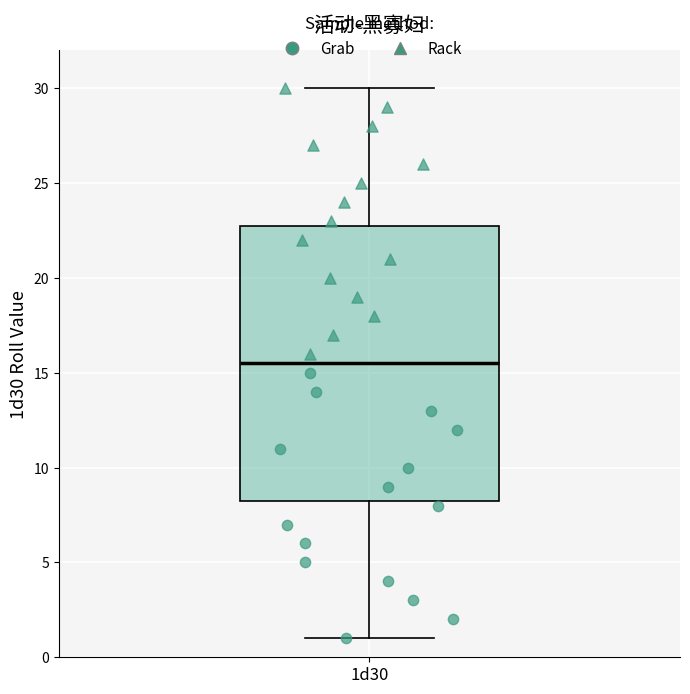

Where does the lower whisker of the box for 1d30 end on the y-axis? The values are not printed on the chart, so give them approximately, as read against the axis.

1.0